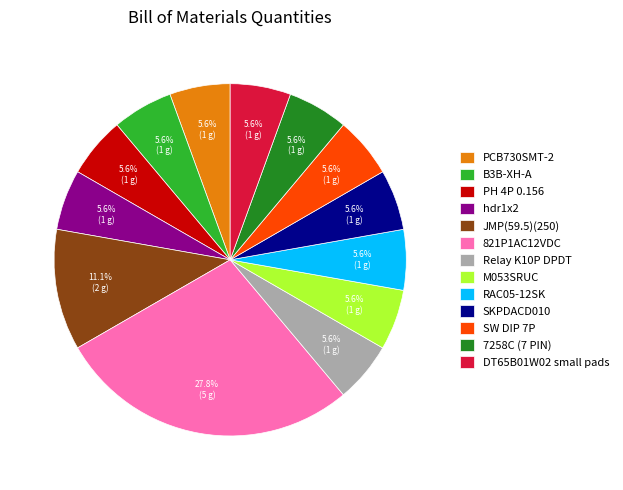

Which category has the biggest portion of the pie?

821P1AC12VDC